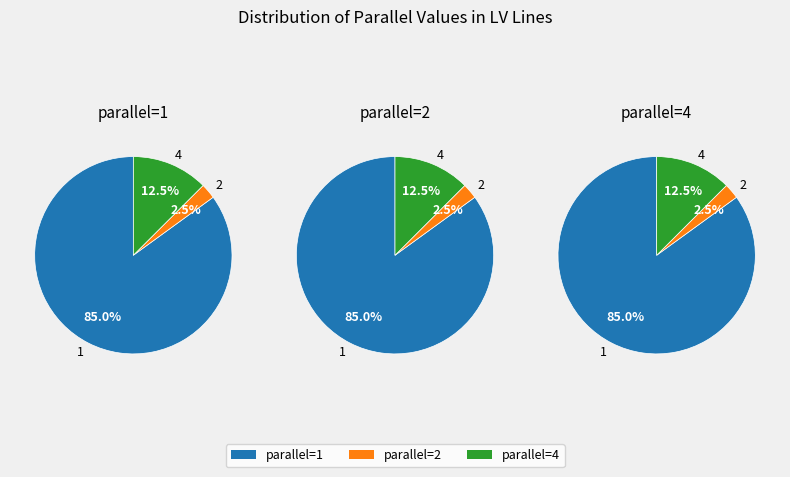

True or false: 1 accounts for 91% of the total.

False